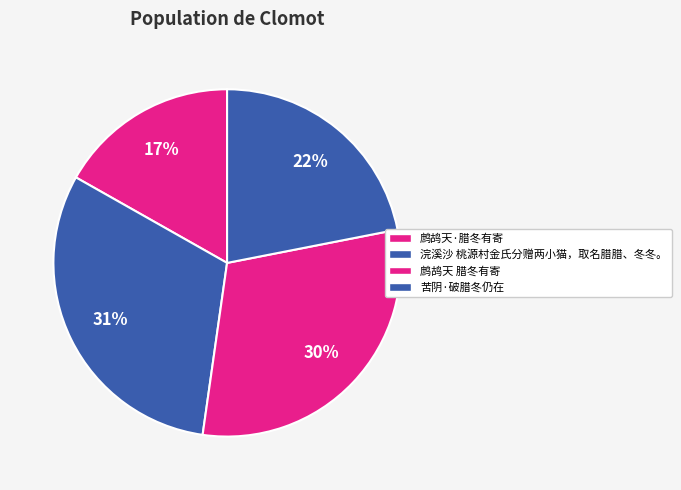

Which category has the smallest portion of the pie?

鹧鸪天·腊冬有寄